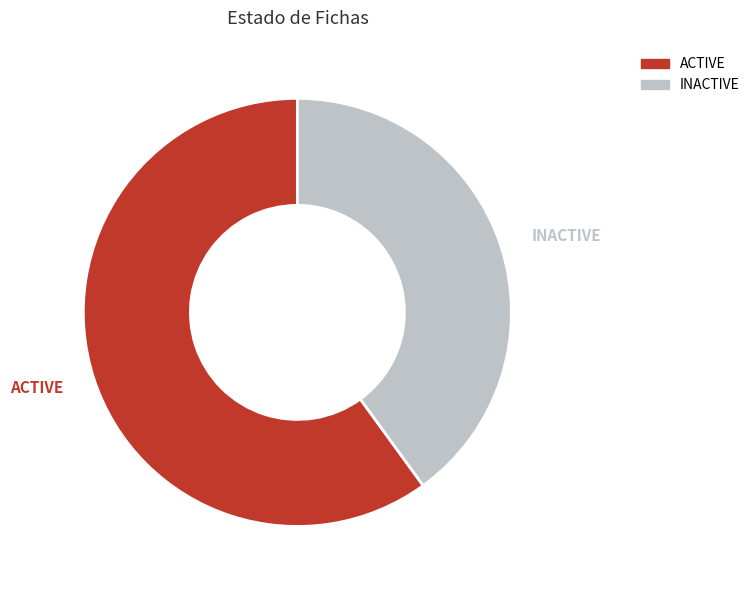

Does any single category account for the majority?

Yes